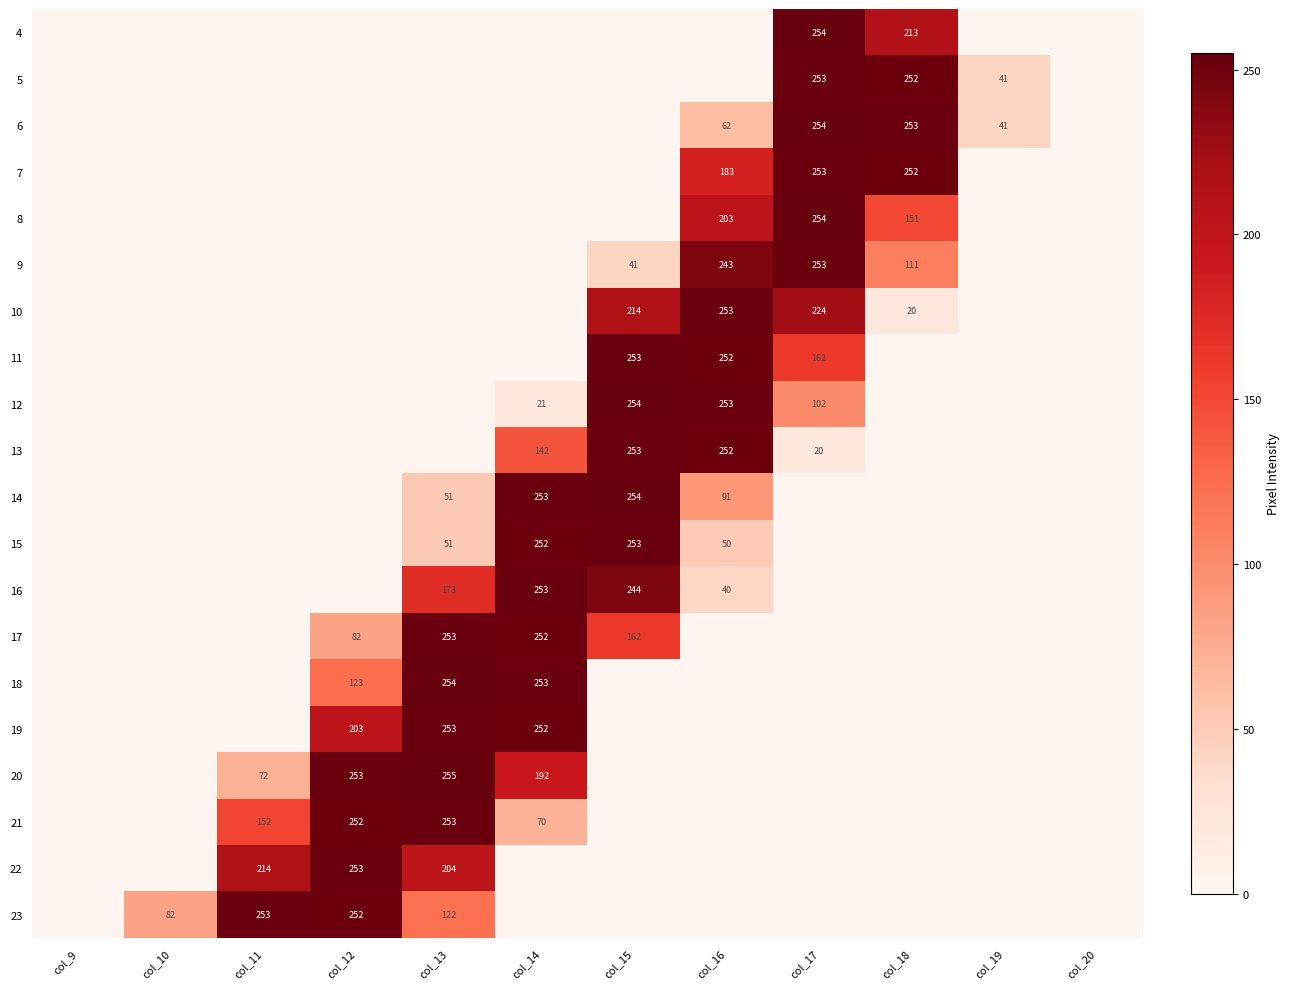

True or false: 23 has a value of 369 at col_11.

False